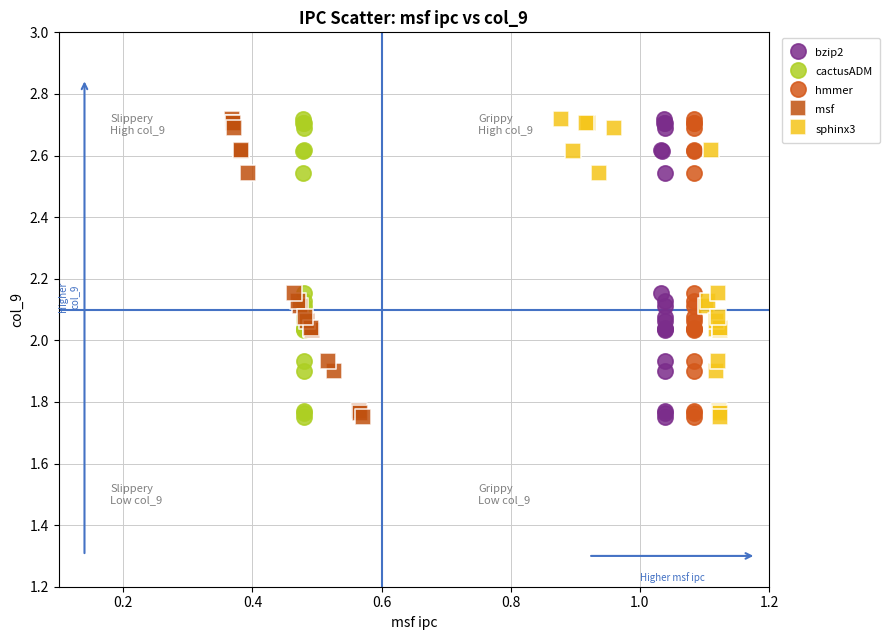

What are all the series names shown in the legend?

bzip2, cactusADM, hmmer, msf, sphinx3